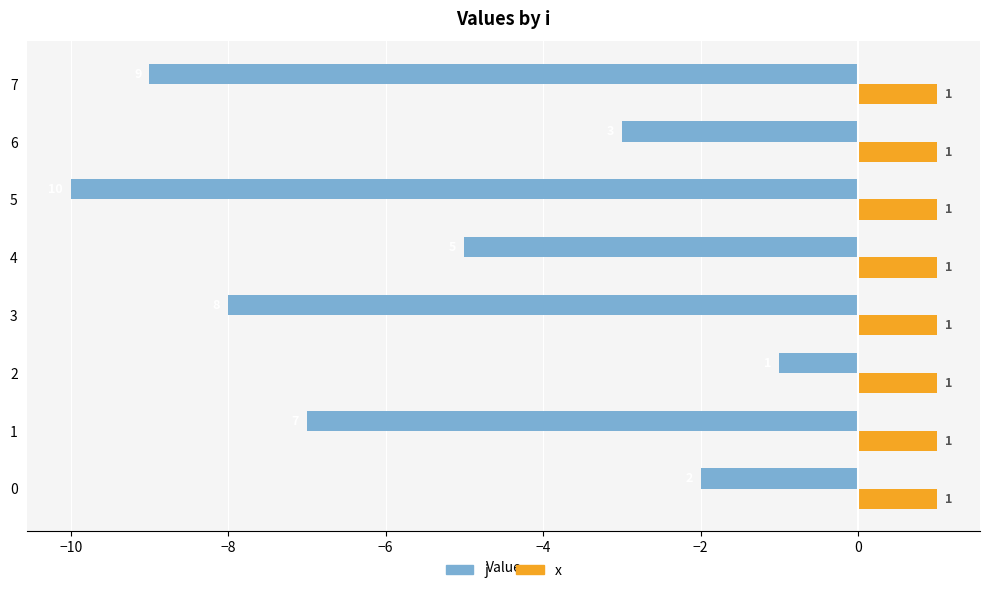

What is the difference between the maximum and second lowest values in the j series?

8